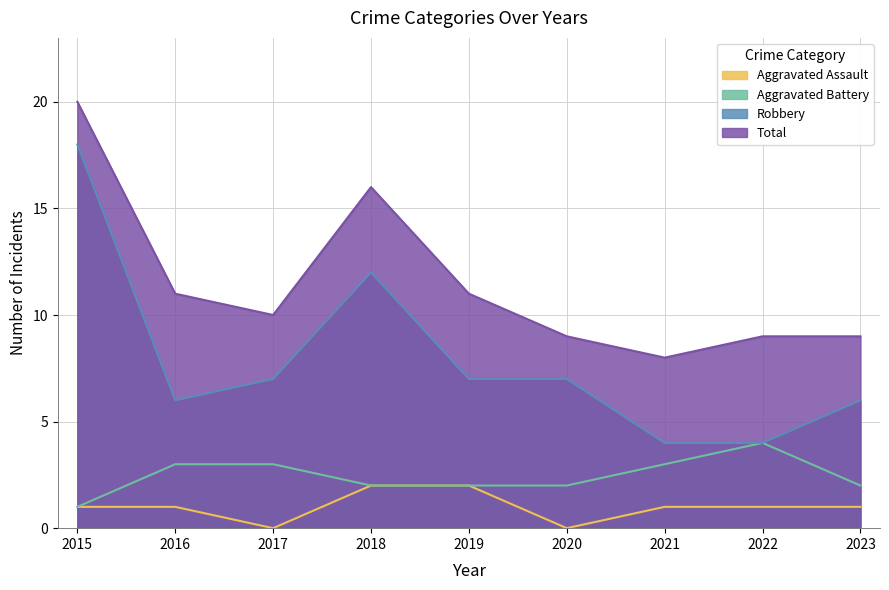

How many lines are shown in the chart?

4